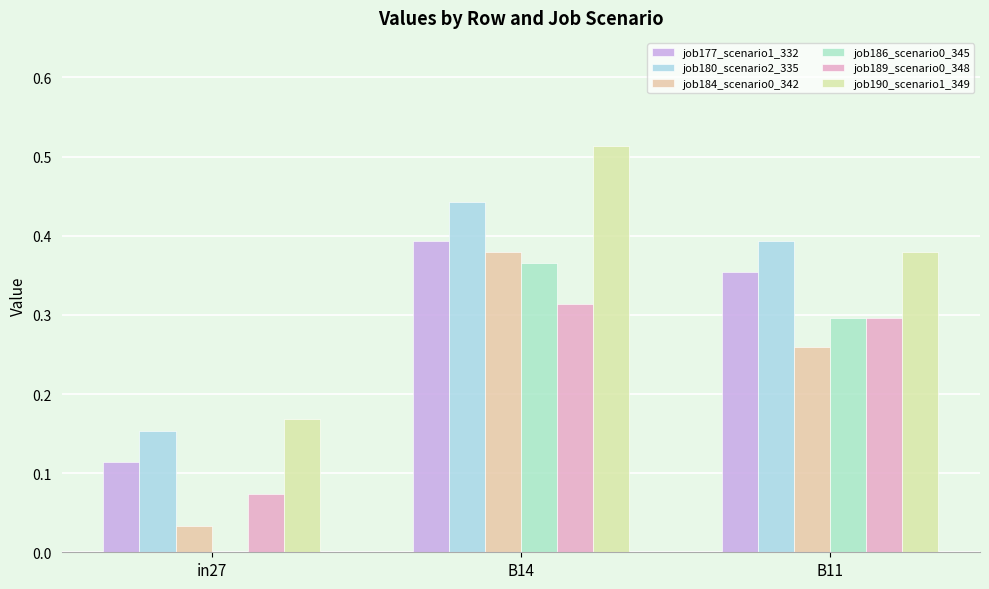

How many groups of bars are there?

3